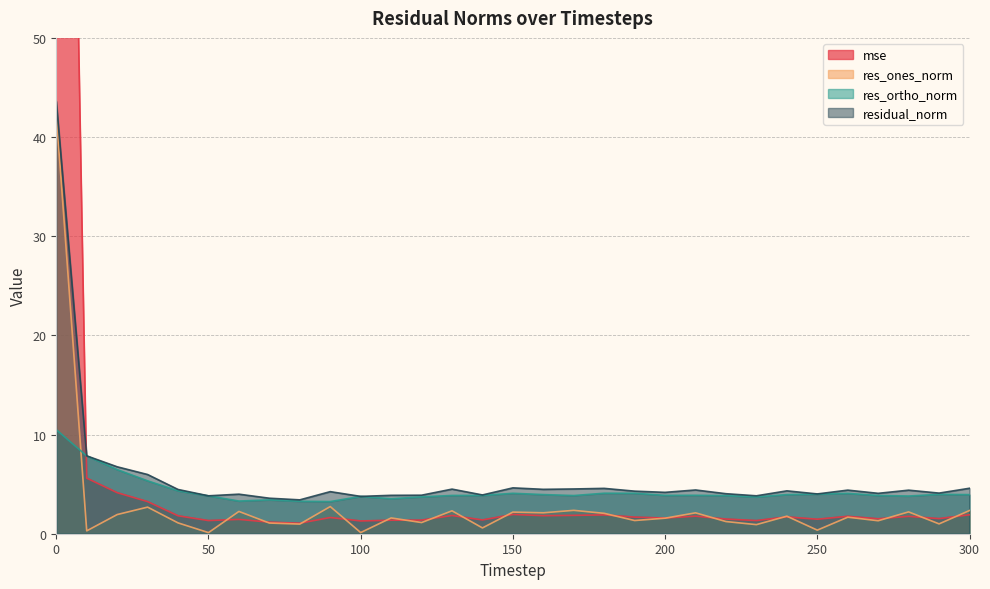

At which category does res_ortho_norm reach its first local peak?

70